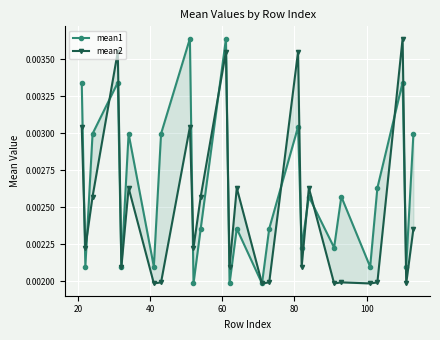

How many series are shown in this chart?

2